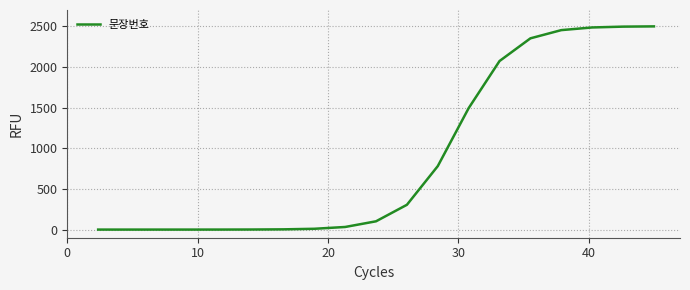

What is the greatest value displayed?

2498.6